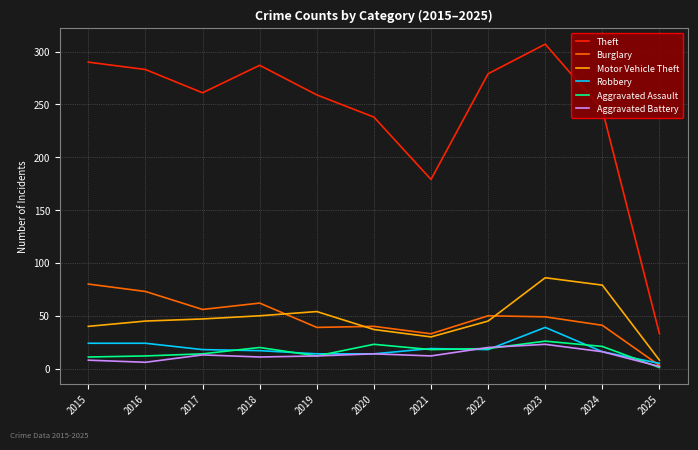

Is it true that Motor Vehicle Theft equals 7 at 2021?

False